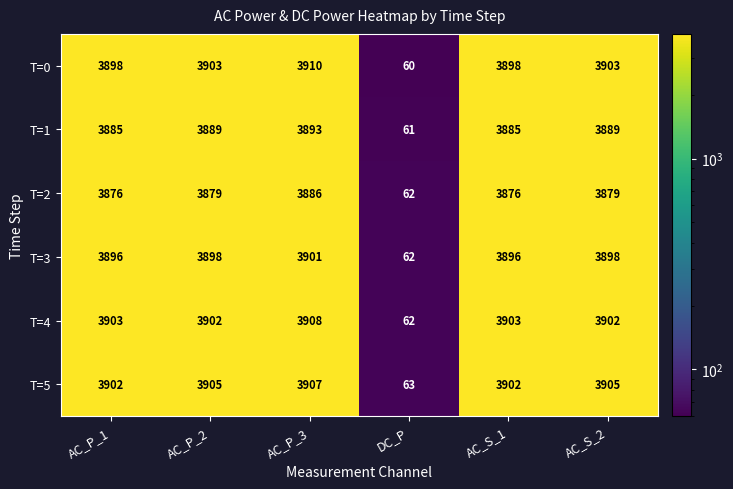

Rank the series at AC_S_1 from highest to lowest value.

T=4, T=5, T=0, T=3, T=1, T=2